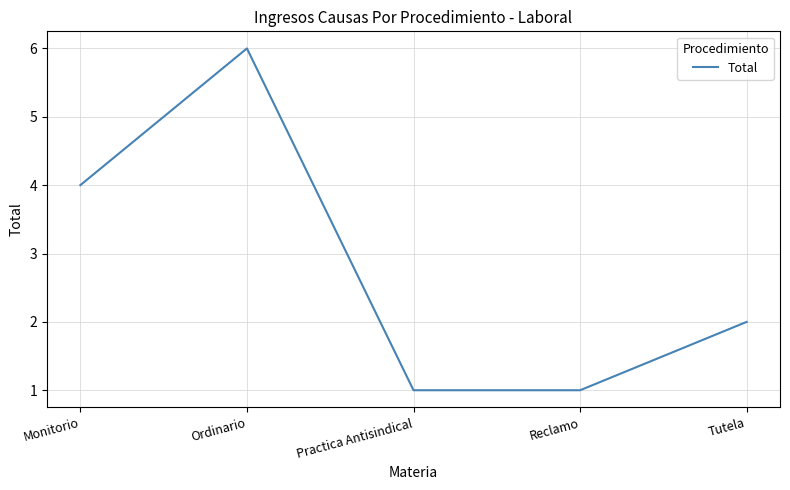

Is it true that the value at Monitorio is 6?

False